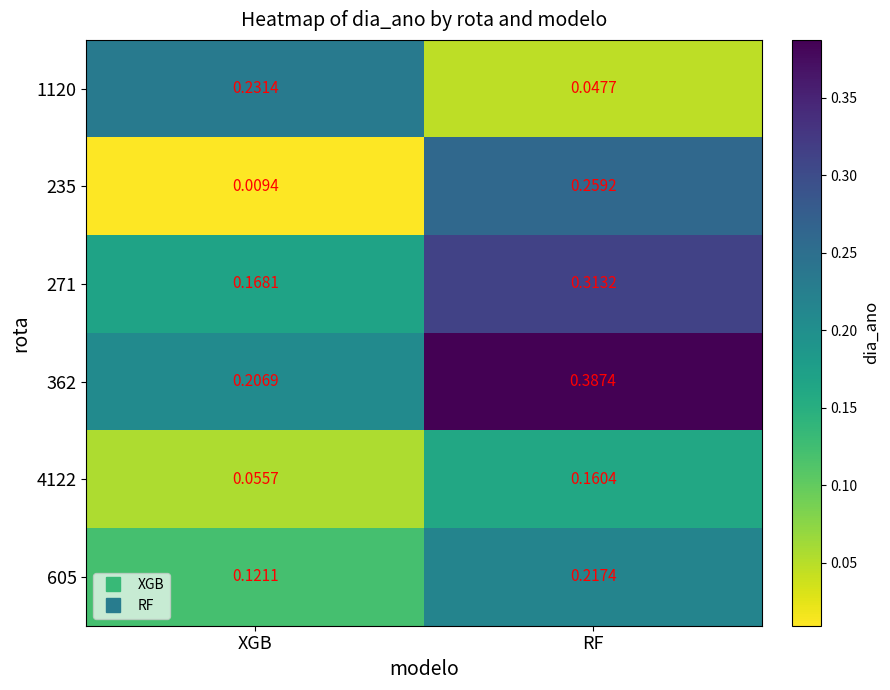

Where is 271 nearest to the value 0?

XGB